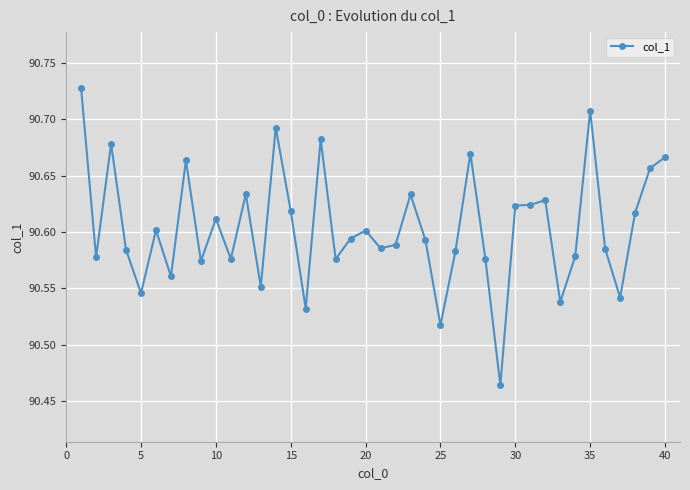

What is the sum of all values?

3624.2